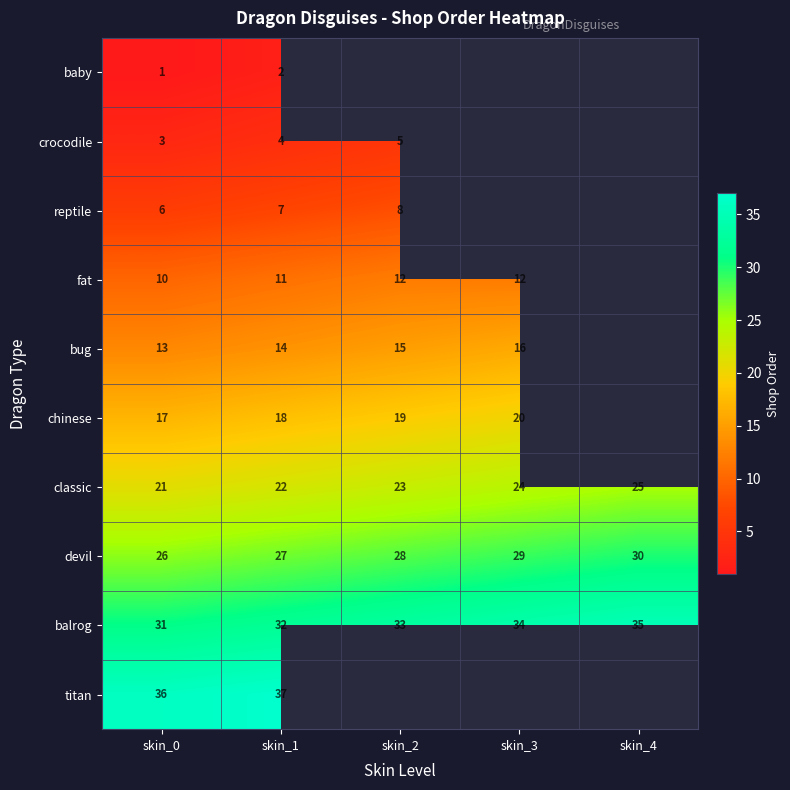

What is the sum of the fat values at skin_0 and skin_1?

21